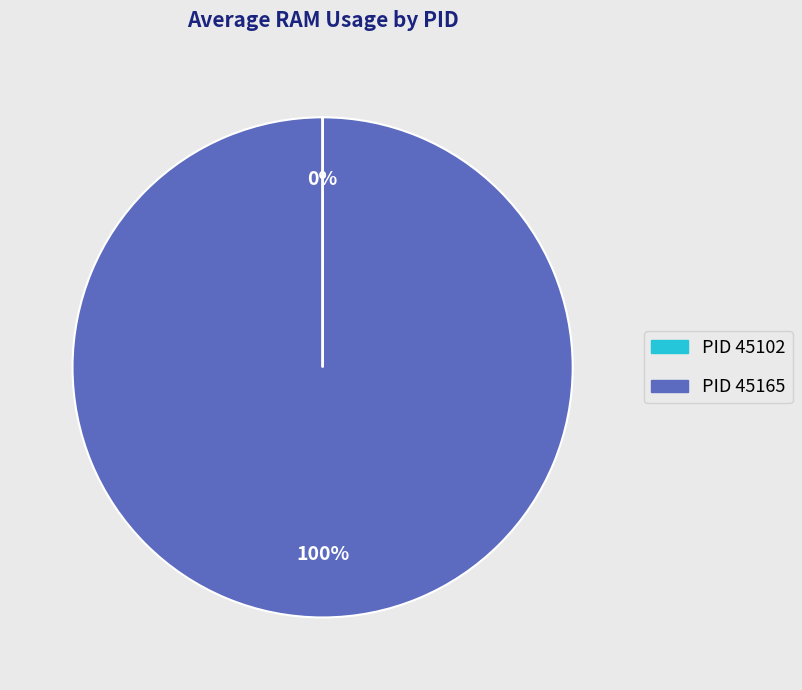

To the nearest percent, what is the difference between the largest and smallest slice percentages?

100%